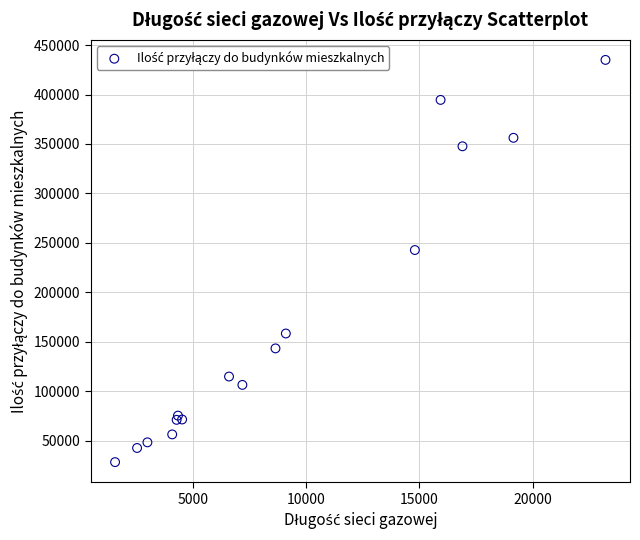

What Y value in the scatter plot is closest to 231694?

242797